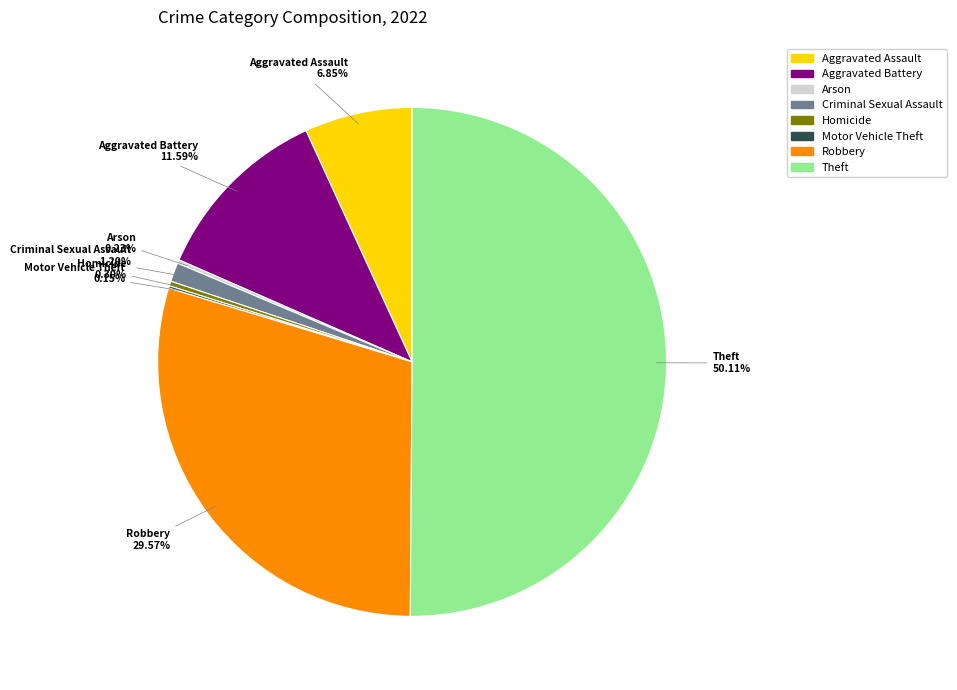

Is it true that Aggravated Assault is 1% of the pie?

False